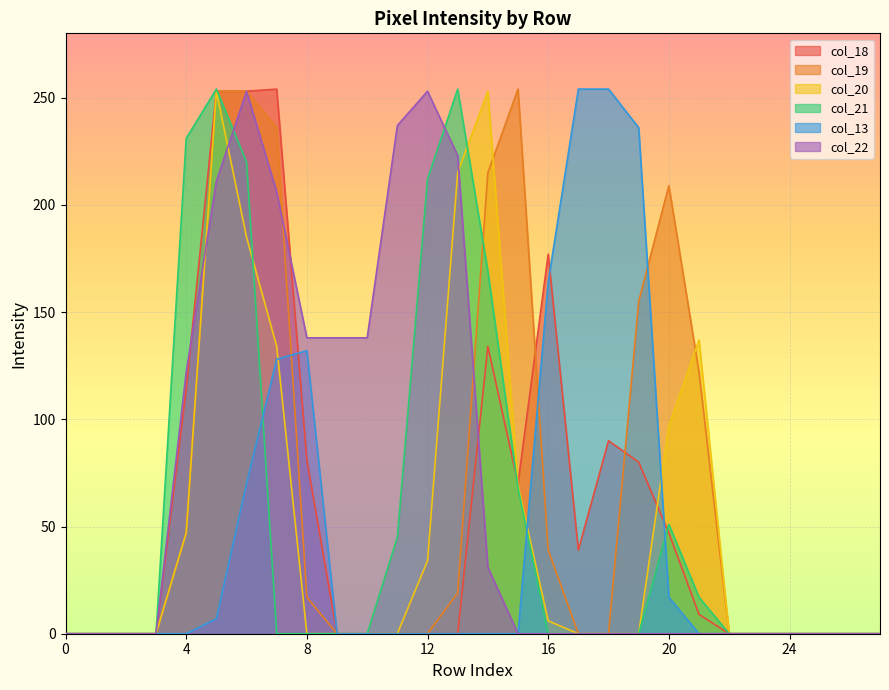

How many data points does each series have?

28